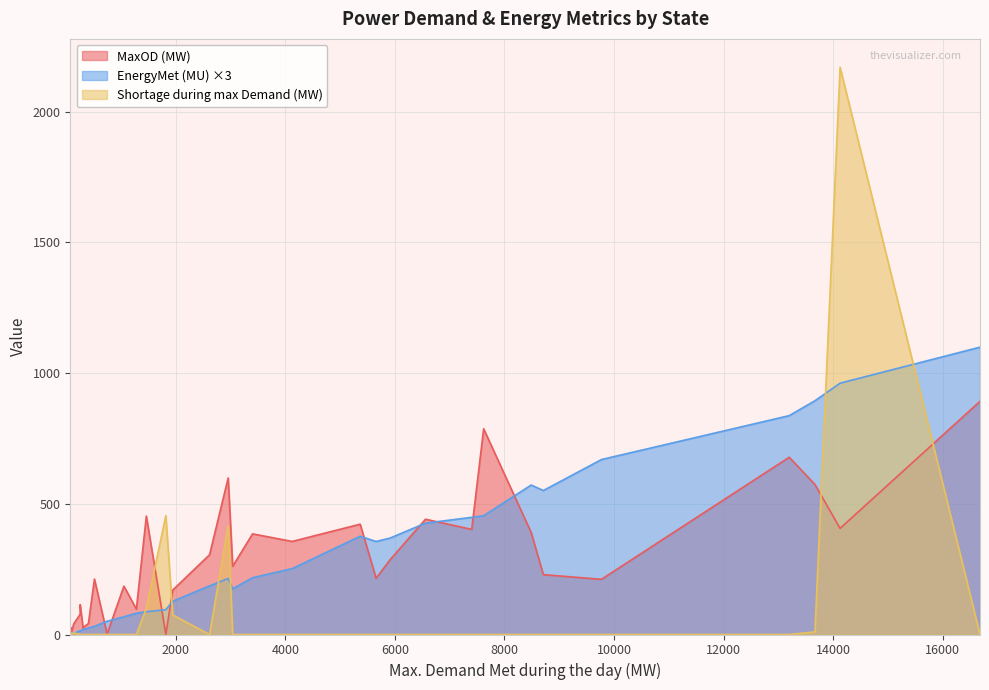

What are all the series names shown in the legend?

MaxOD (MW), EnergyMet (MU) ×3, Shortage during max Demand (MW)